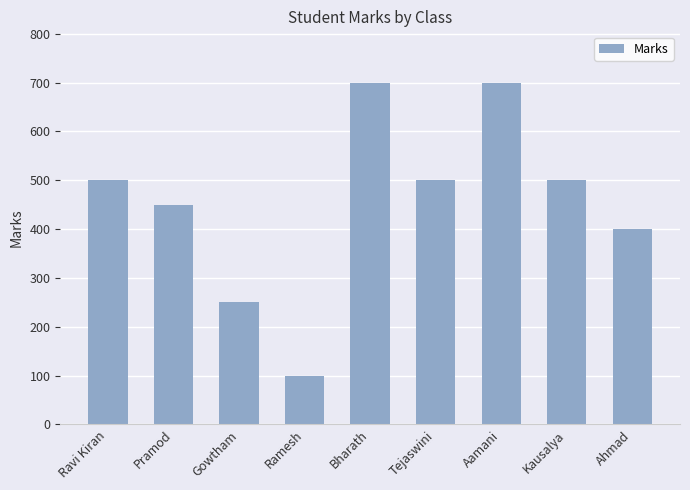

What position from the left is Ravi Kiran?

1